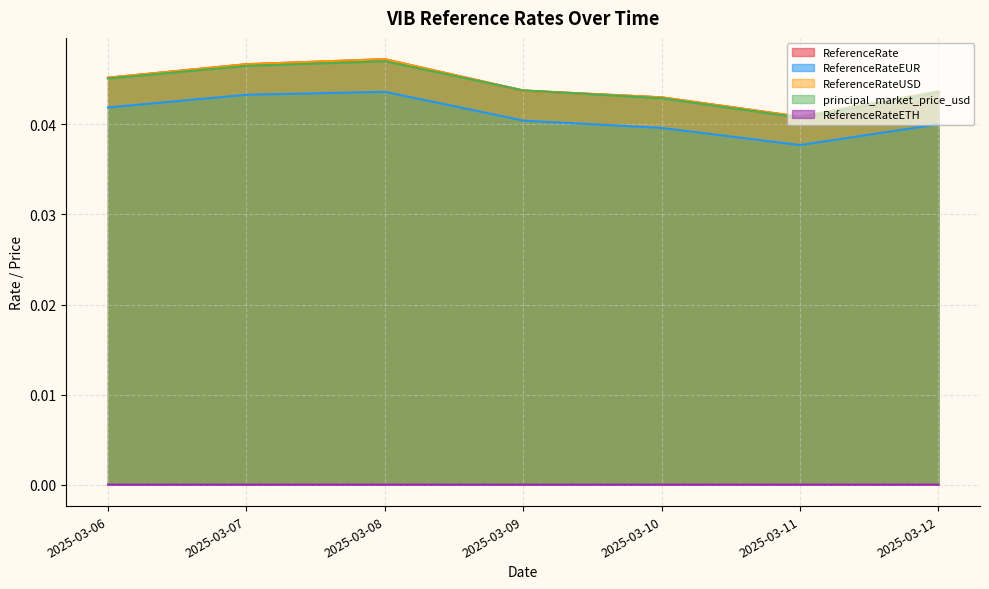

Does the chart display data point markers on the line(s)?

No